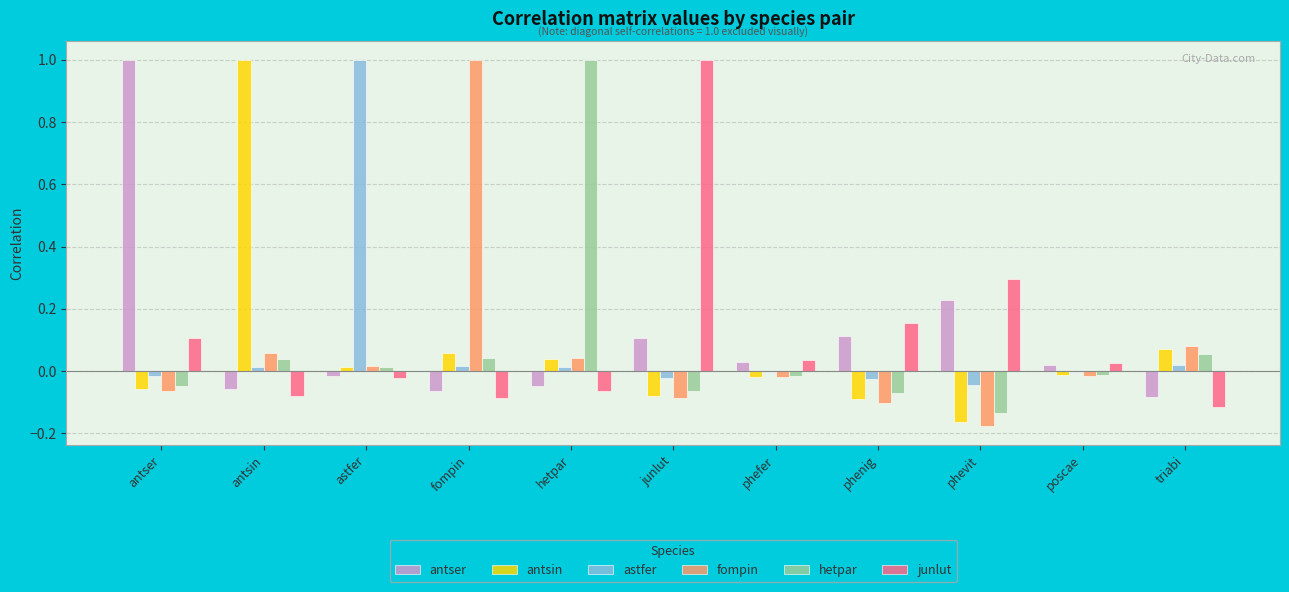

Count the number of data series in this chart.

6